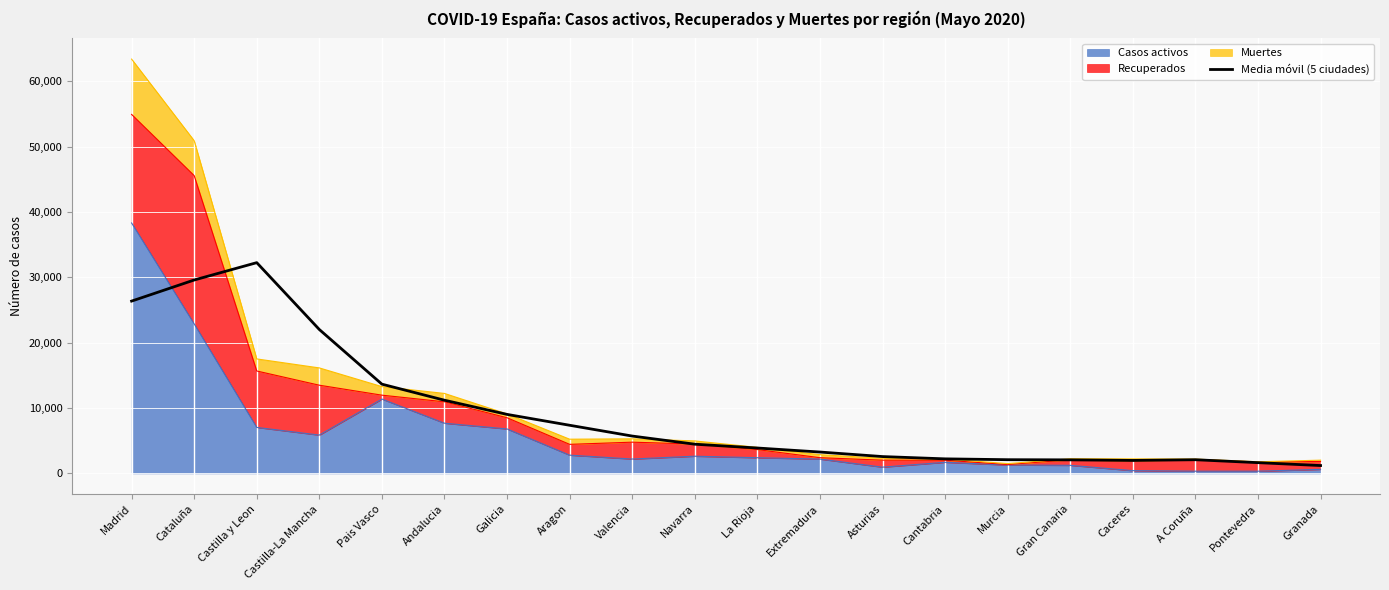

What position from the right is Andalucia?

15